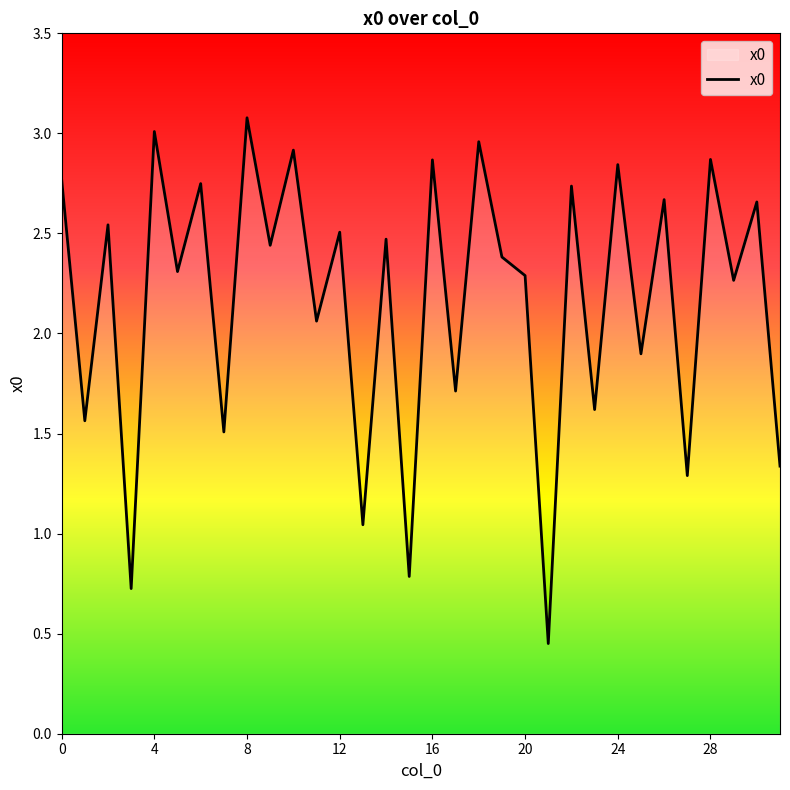

True or false: the data has more than 2 interior local peaks.

True